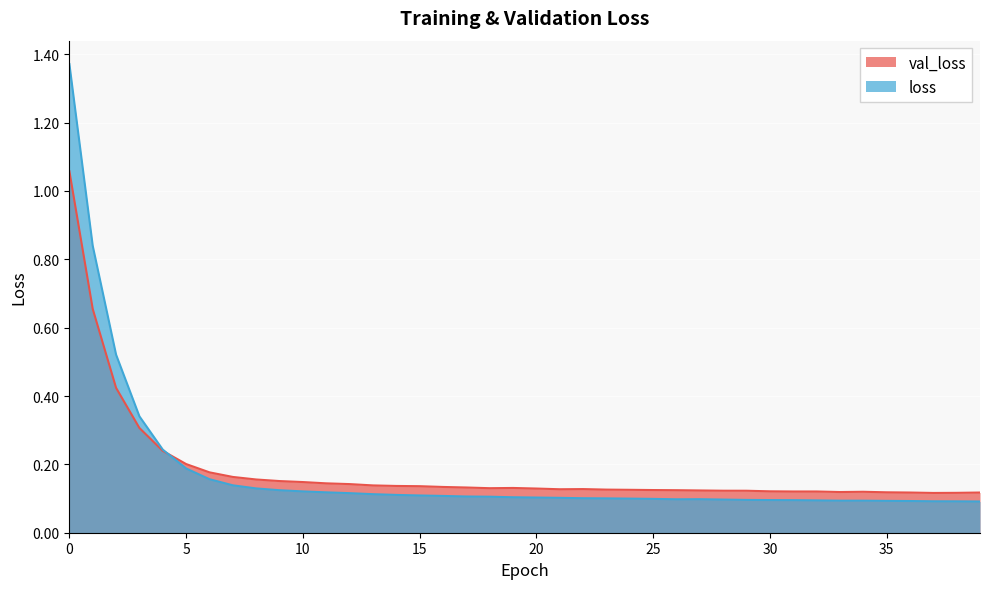

What is the approximate value of val_loss at 3?

0.3